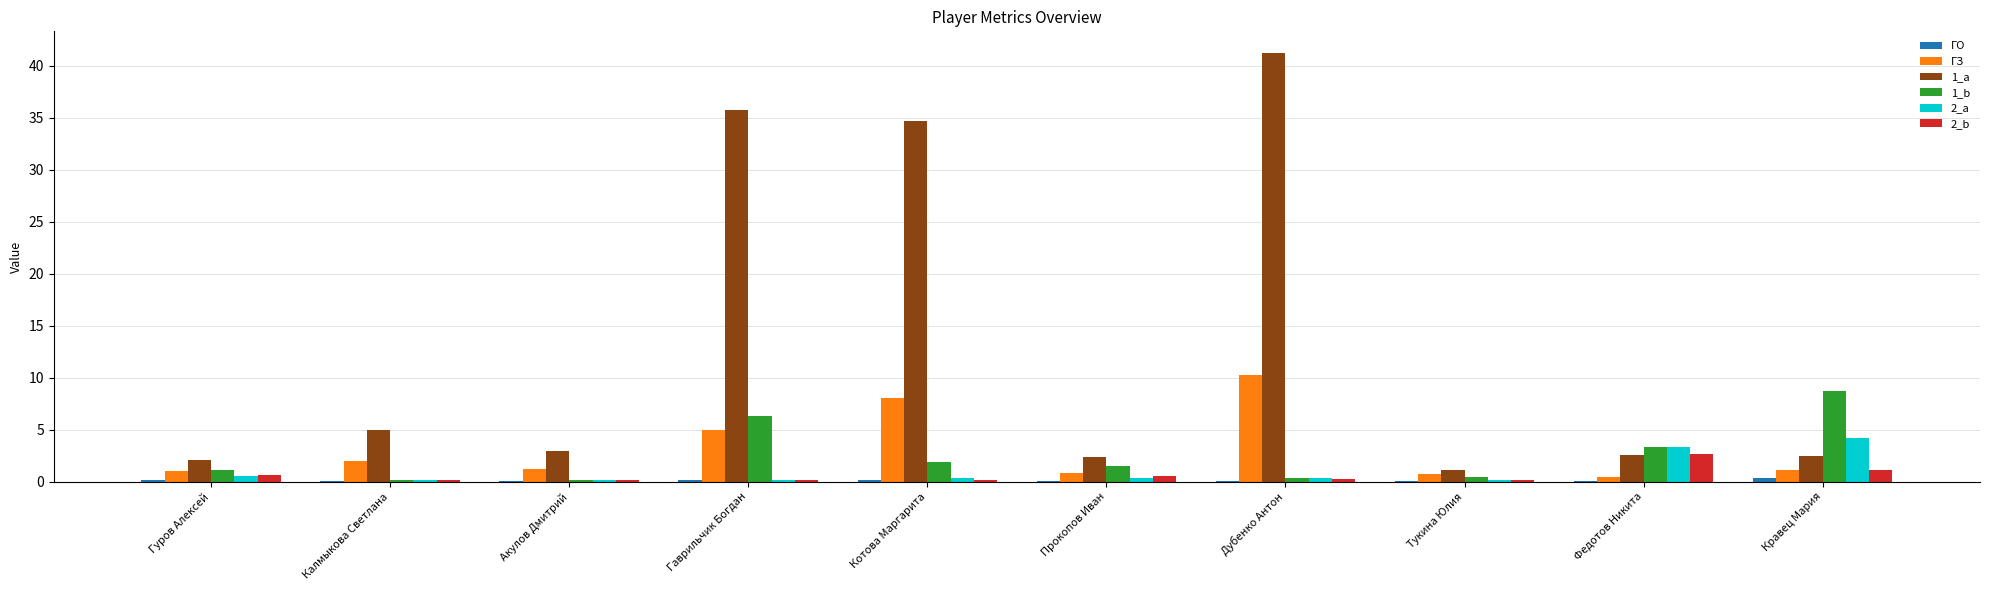

Is the value of ГЗ at Котова Маргарита greater than the value of 2_b at Кравец Мария?

Yes